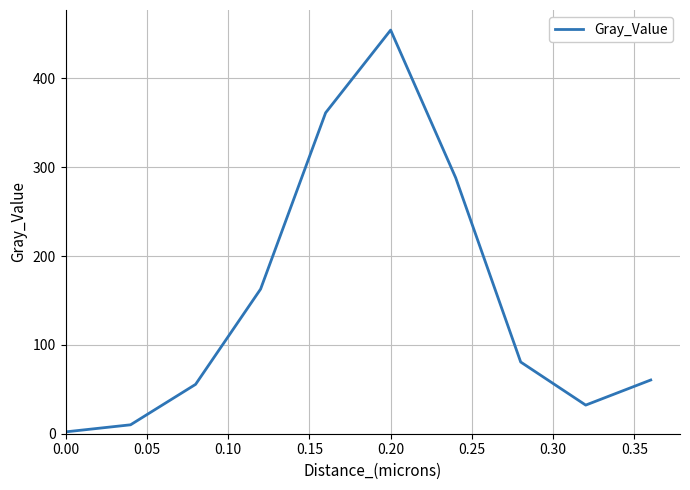

What is the maximum value shown in the chart?

454.3